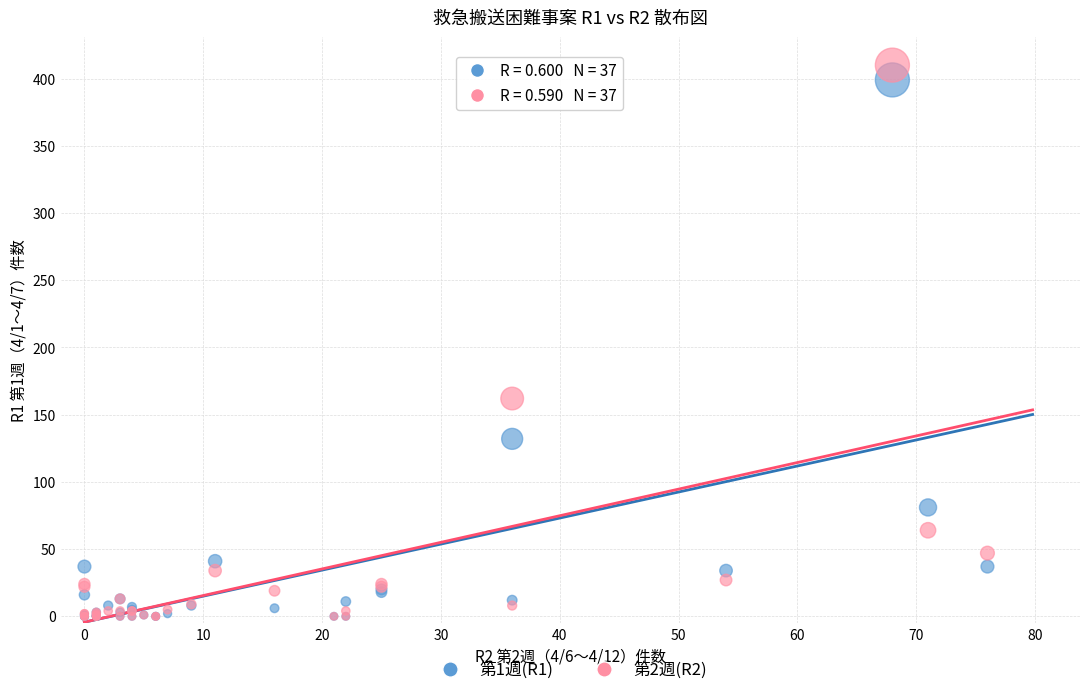

Which series has the largest Y range (max minus min)?

第2週(R2)